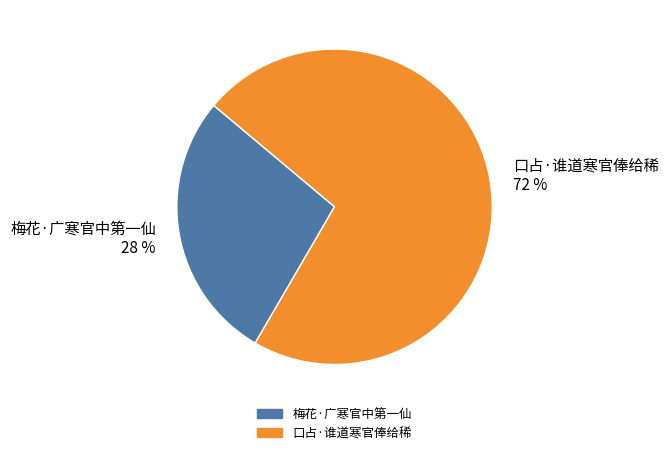

Which category accounts for the majority?

口占·谁道寒官俸给稀